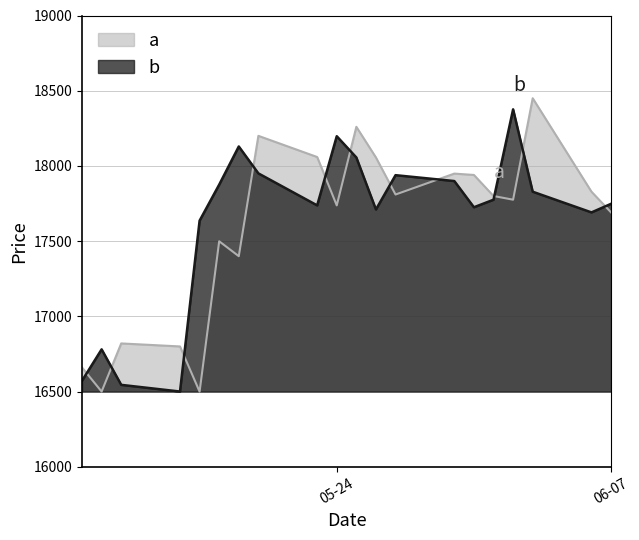

At which label is Close closest to 17438?

2022-05-17